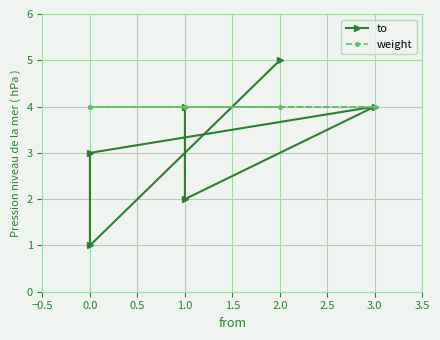

What are all the series names shown in the legend?

to, weight